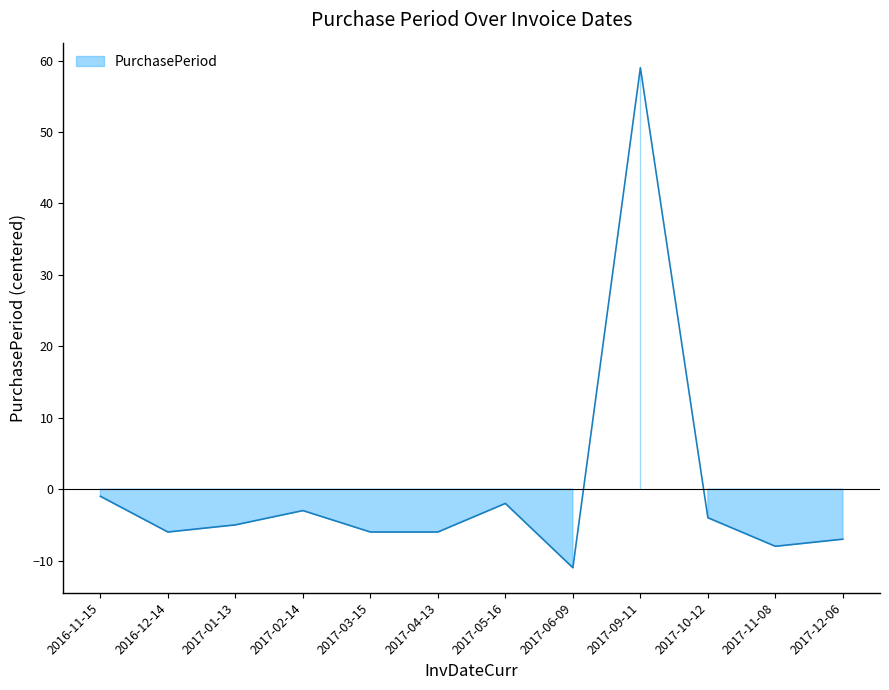

How many interior local valleys (lower than both neighbors) does the data have?

3